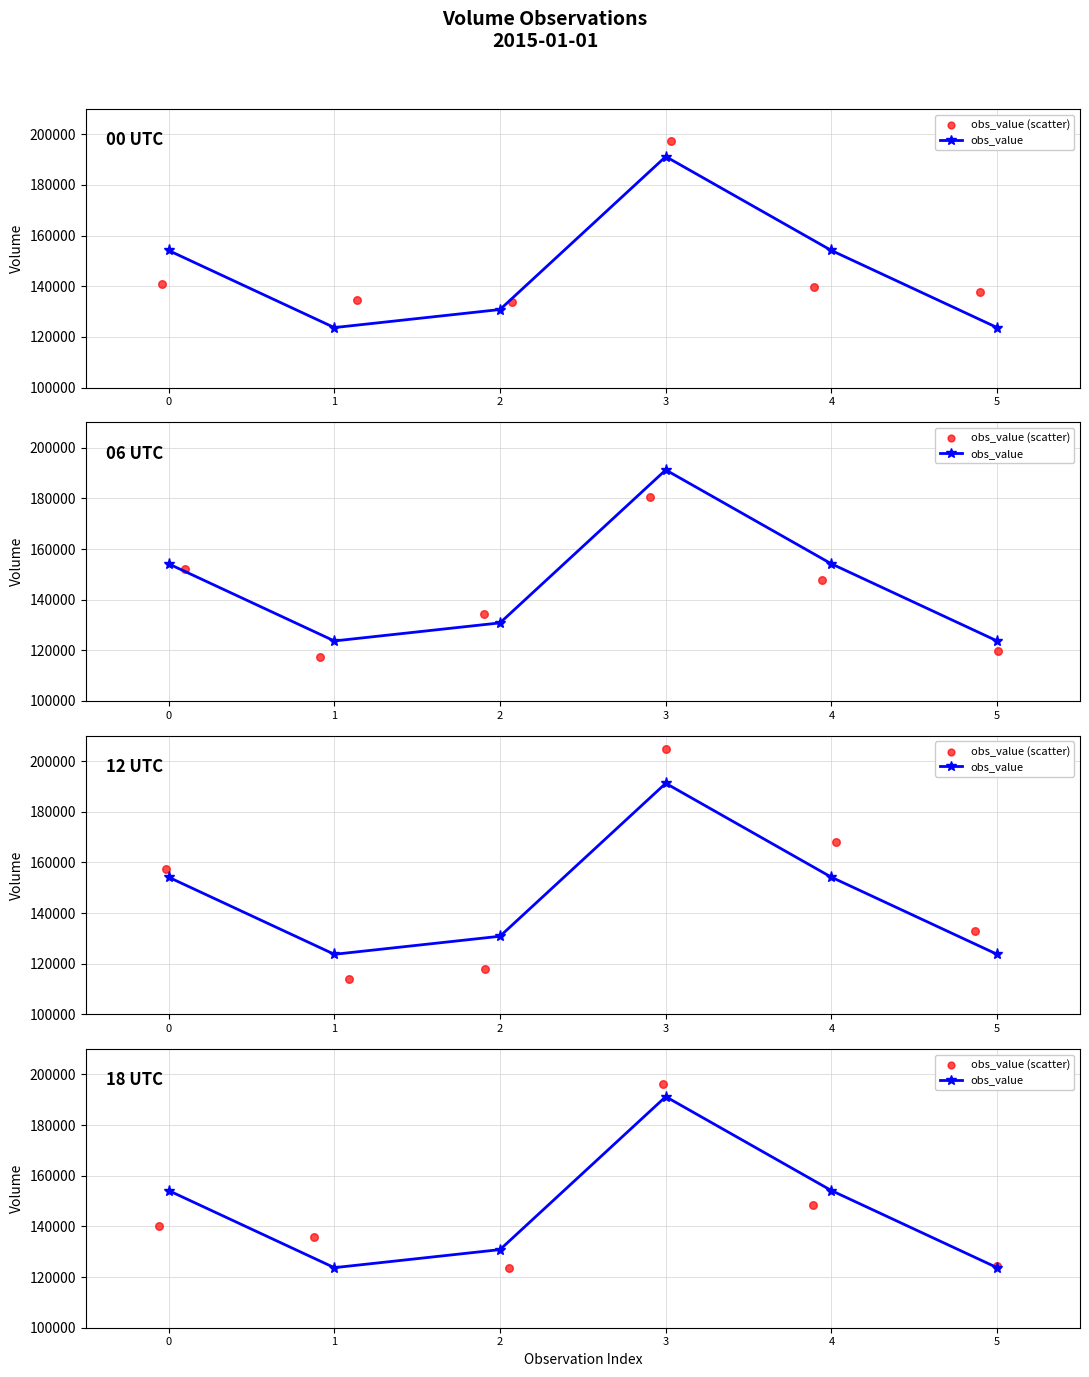

Which series reaches the maximum Y coordinate?

obs_value (scatter)